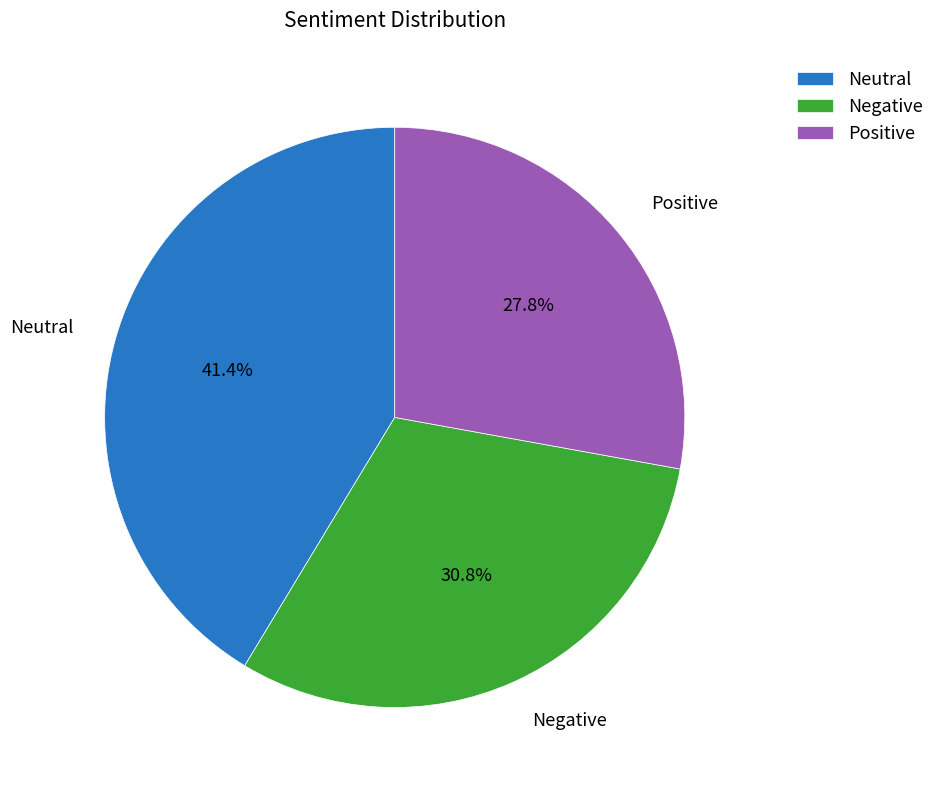

Is there any slice that represents more than half of the pie?

No